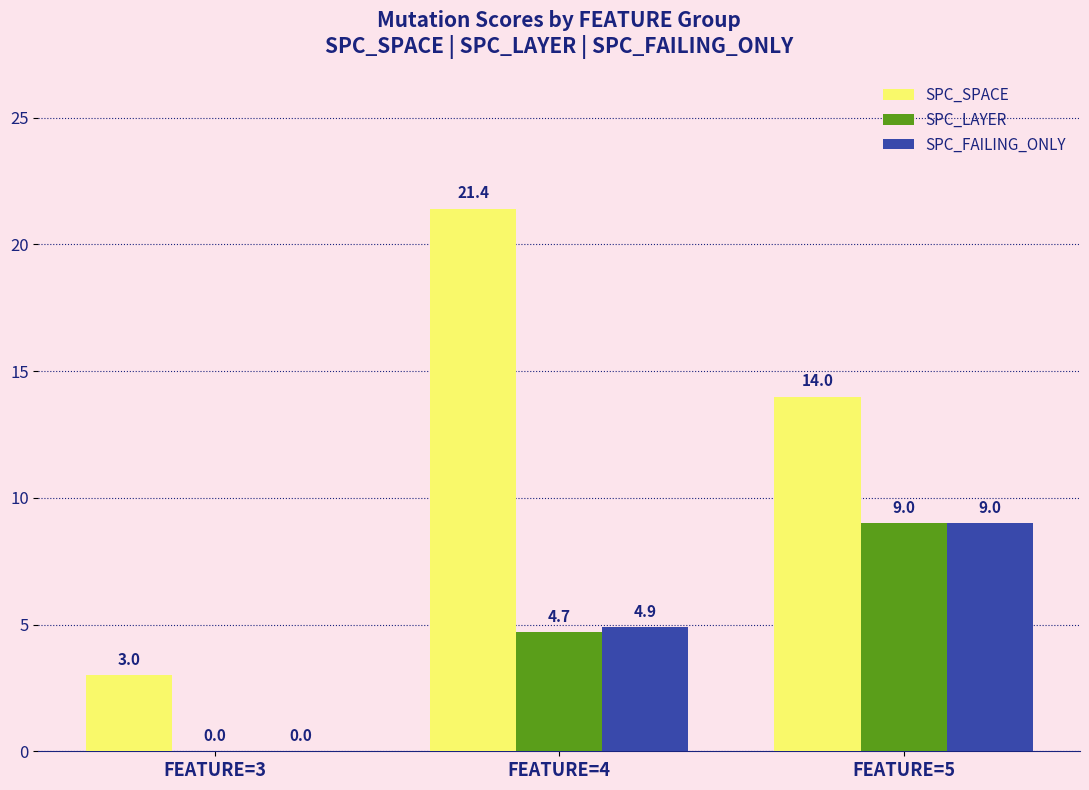

At which label does SPC_LAYER reach its peak?

FEATURE=5